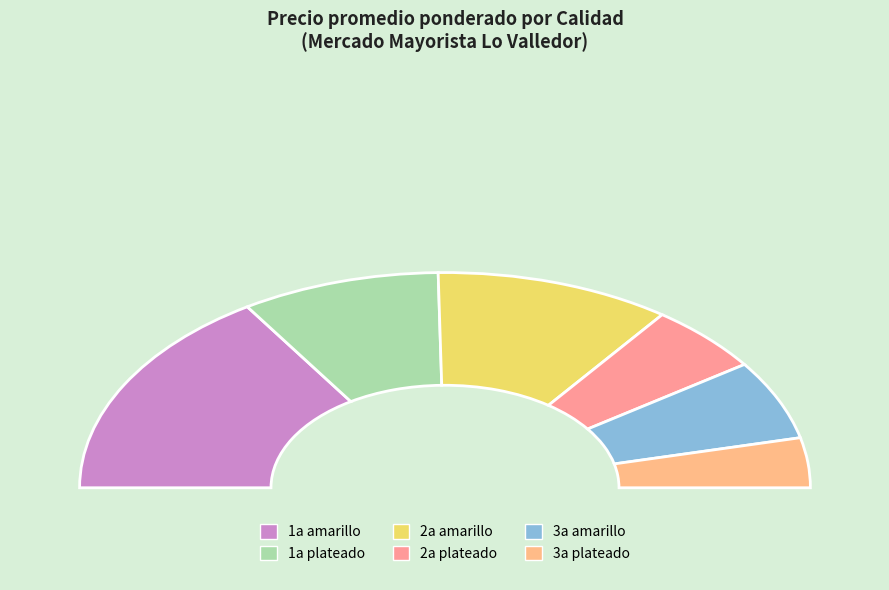

True or false: 24 accounts for 11% of the total.

False